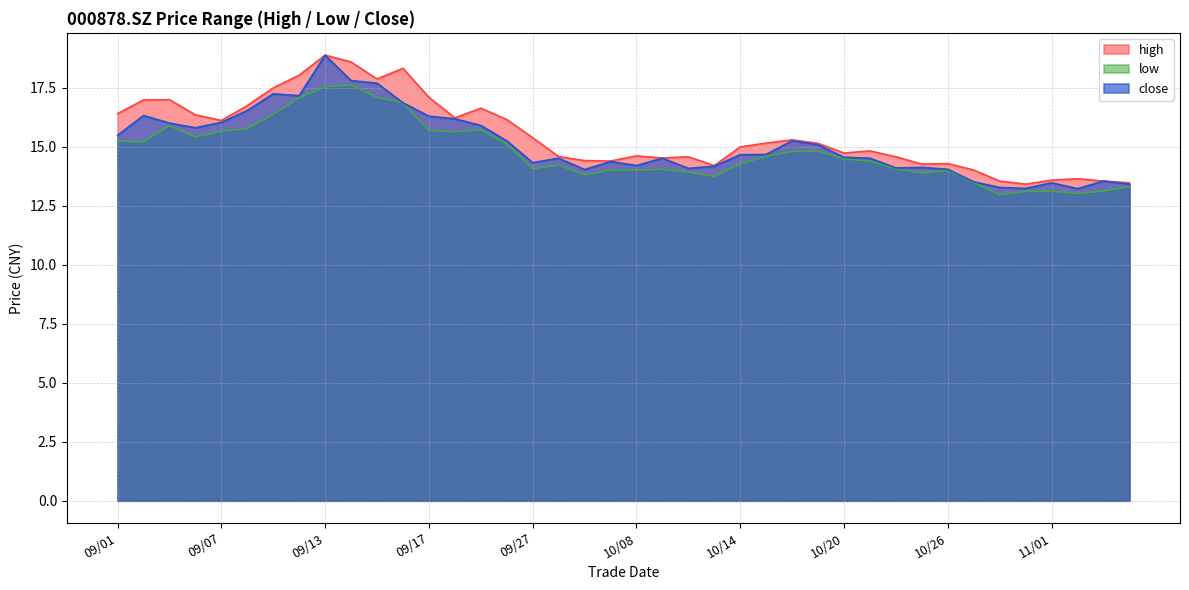

Is the value of close at 10/11 greater than the value of high at 09/23?

No